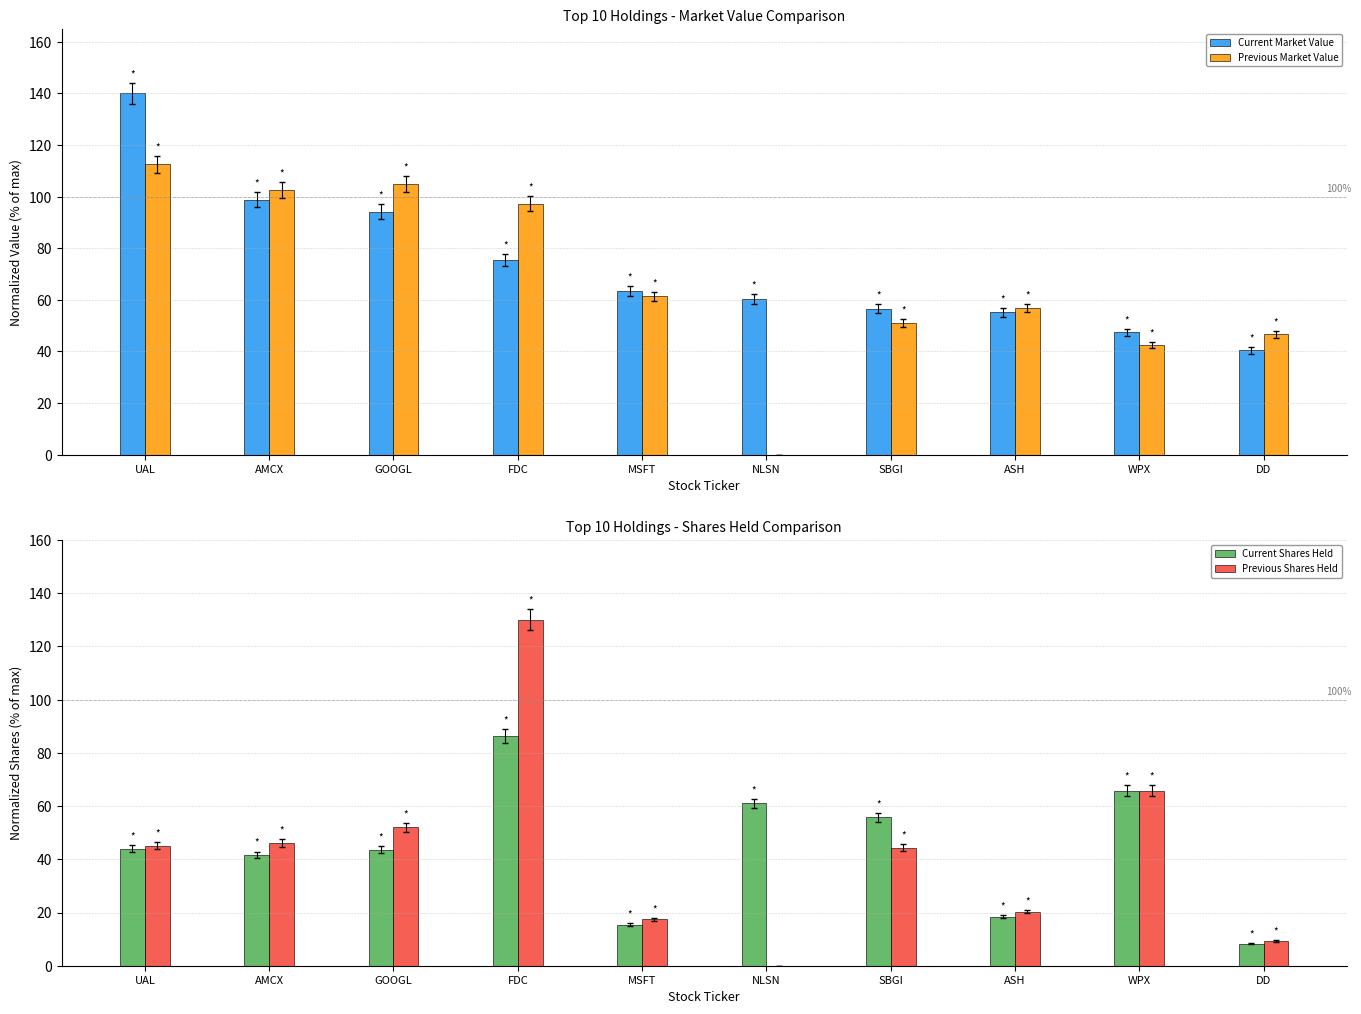

Which has a higher value, SBGI or NLSN?

NLSN